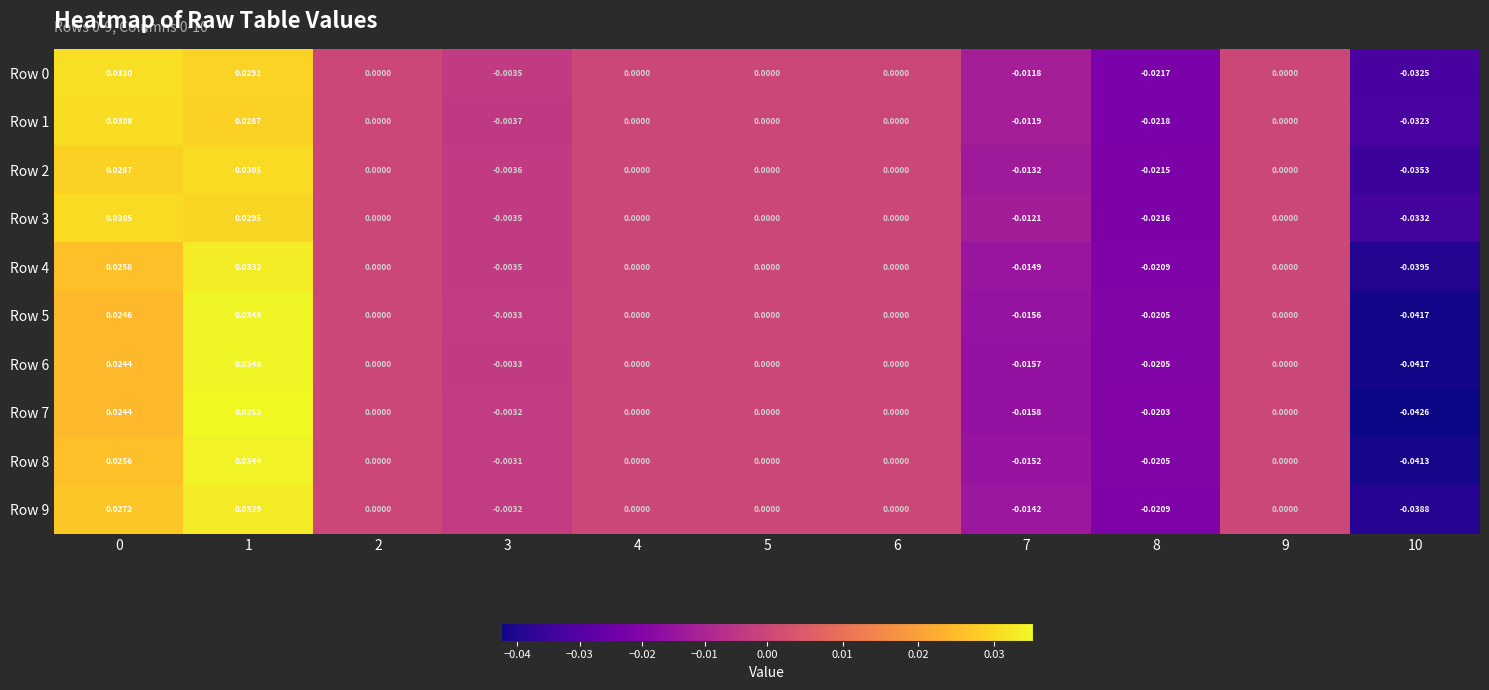

Is the value of Row 2 at 8 greater than the value of Row 0 at 3?

No